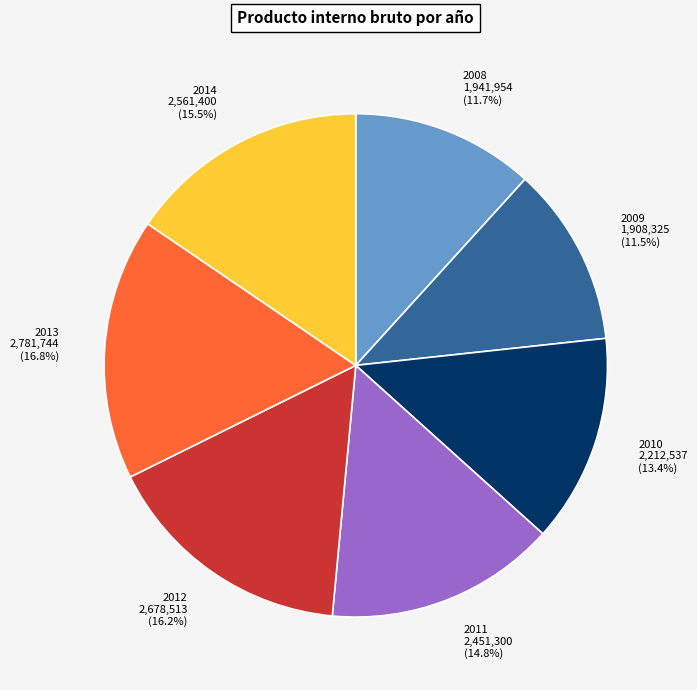

Is 2010 the majority of the pie?

No